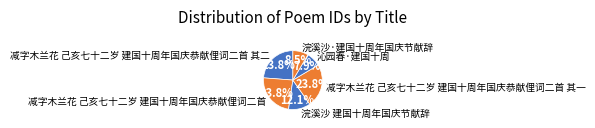

Is there any slice that represents more than half of the pie?

No